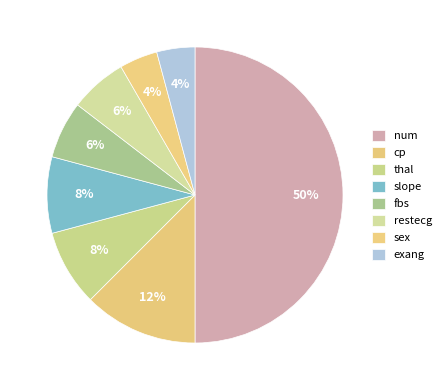

Does restecg account for over 50% of the chart?

No